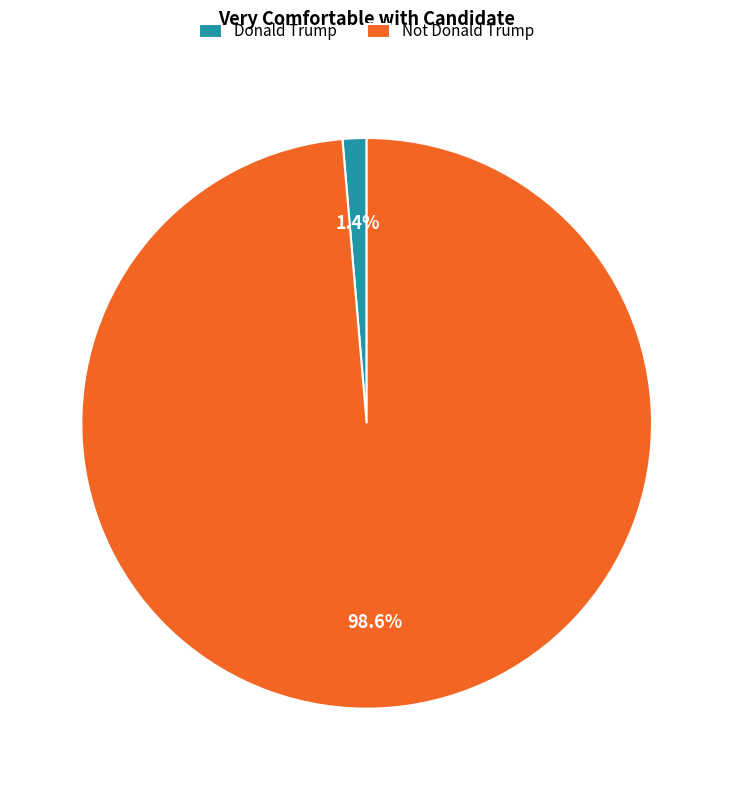

What is the total percentage of Not Donald Trump and Donald Trump?

100.0%